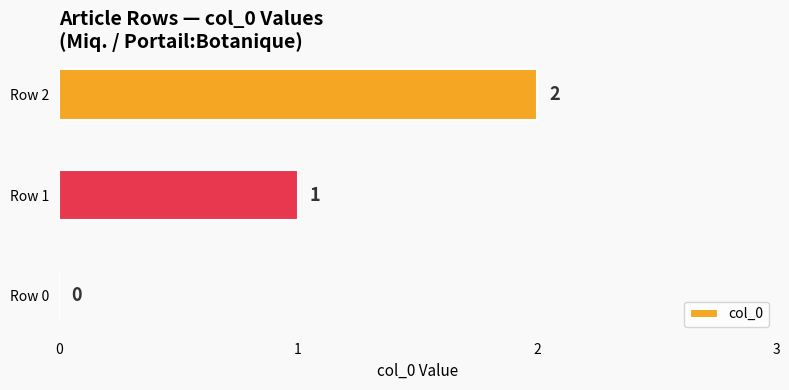

Is it true that the value at Row 2 is 2?

True